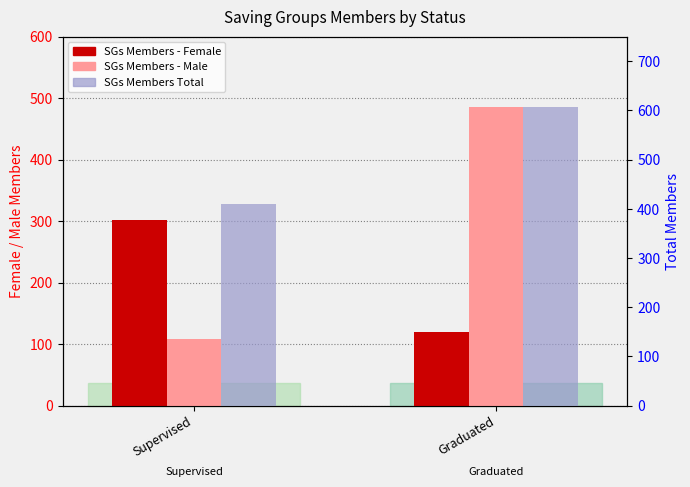

Count the SGs Members - Male values in the range 108 to 486.

2